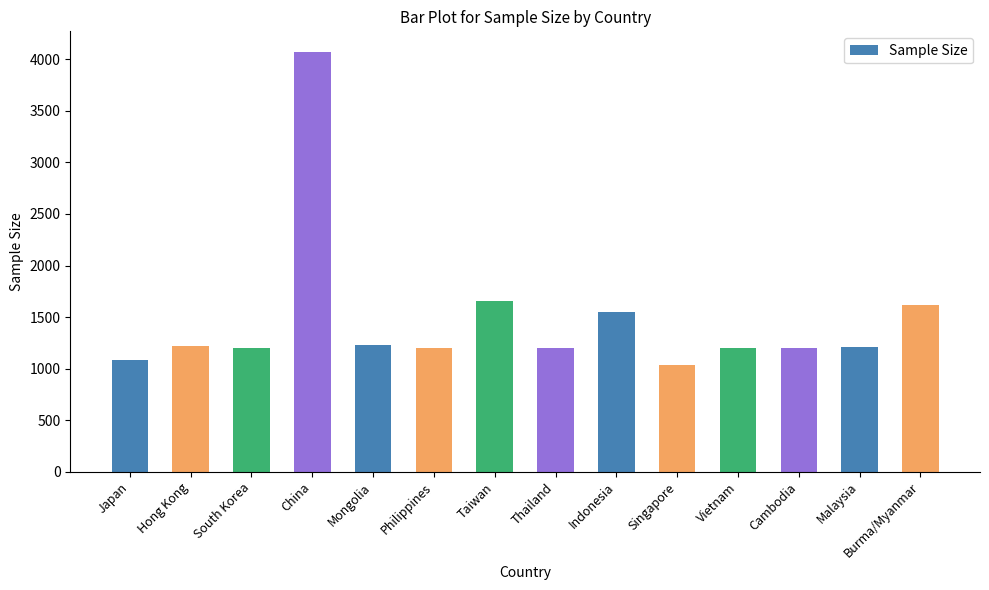

What is the ratio of the value at Mongolia to the value at Singapore?

1.2